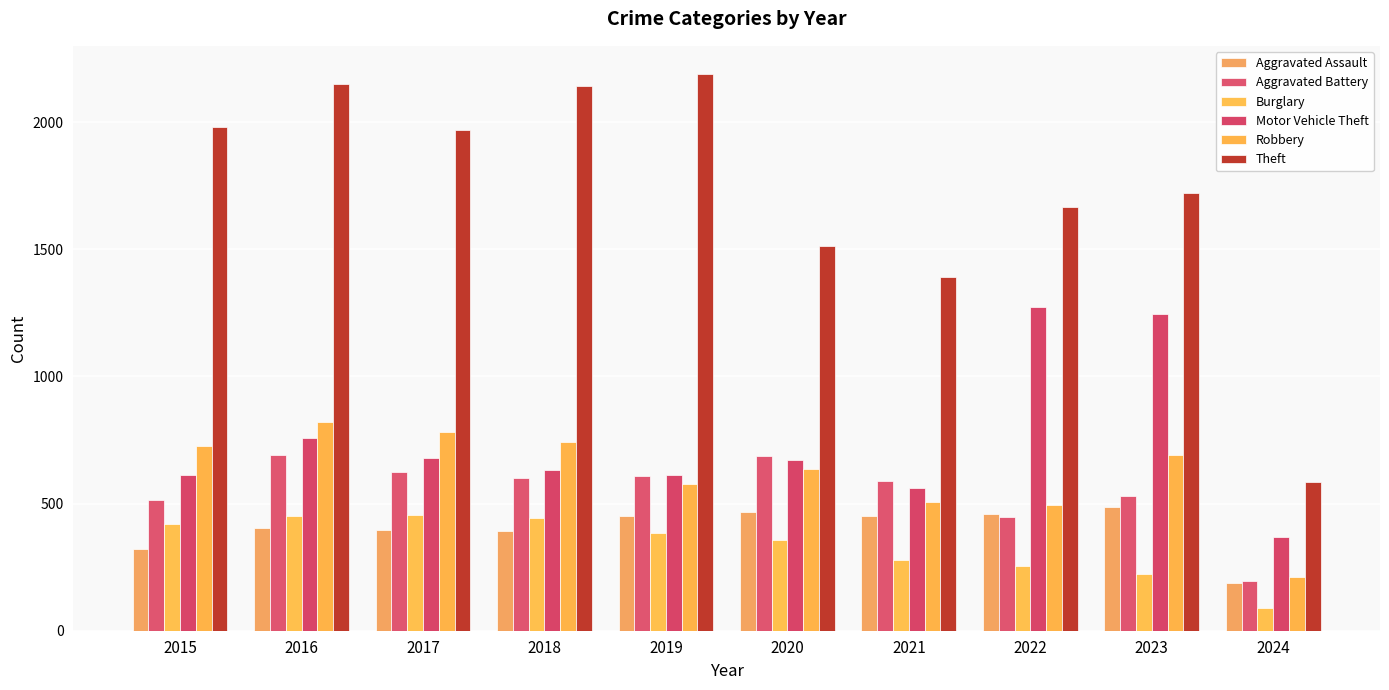

What is the difference between the Motor Vehicle Theft values at 2021 and 2017?

120